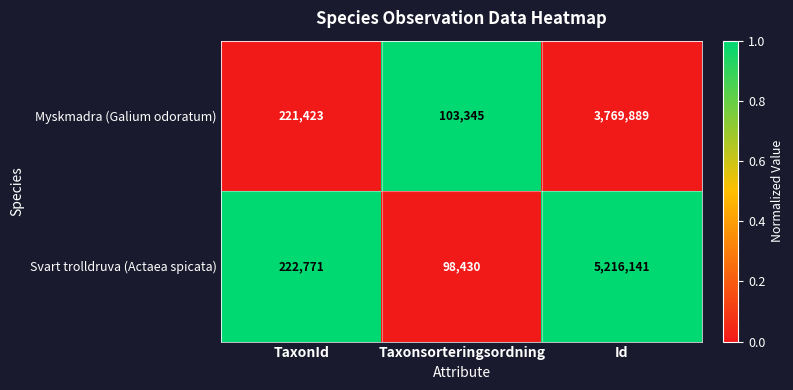

What is the approximate value of Myskmadra (Galium odoratum) at Id?

3769889